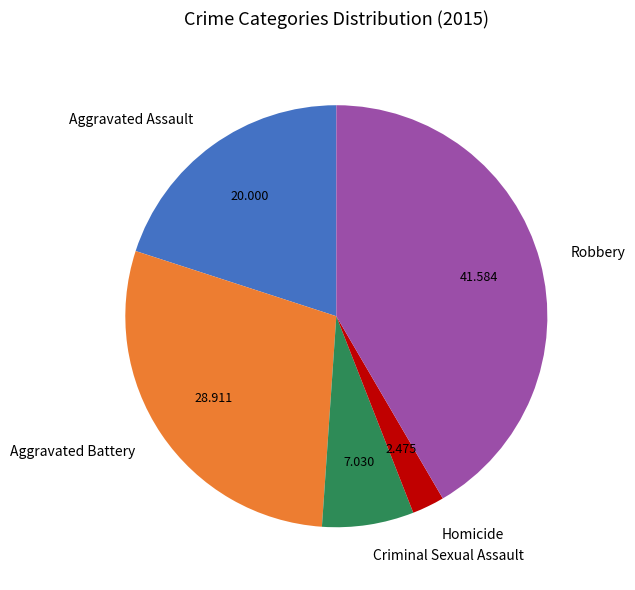

Count the number of slices in the pie.

5